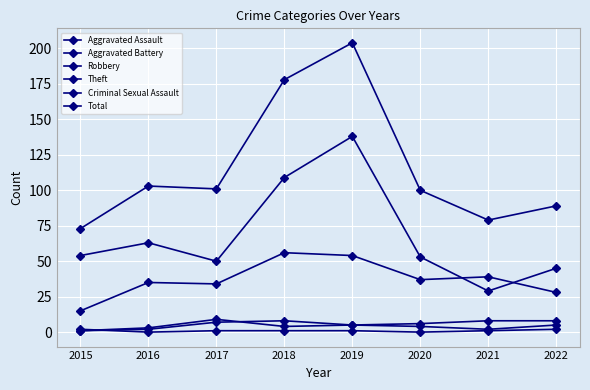

At which category is the sum across all series the highest?

2019